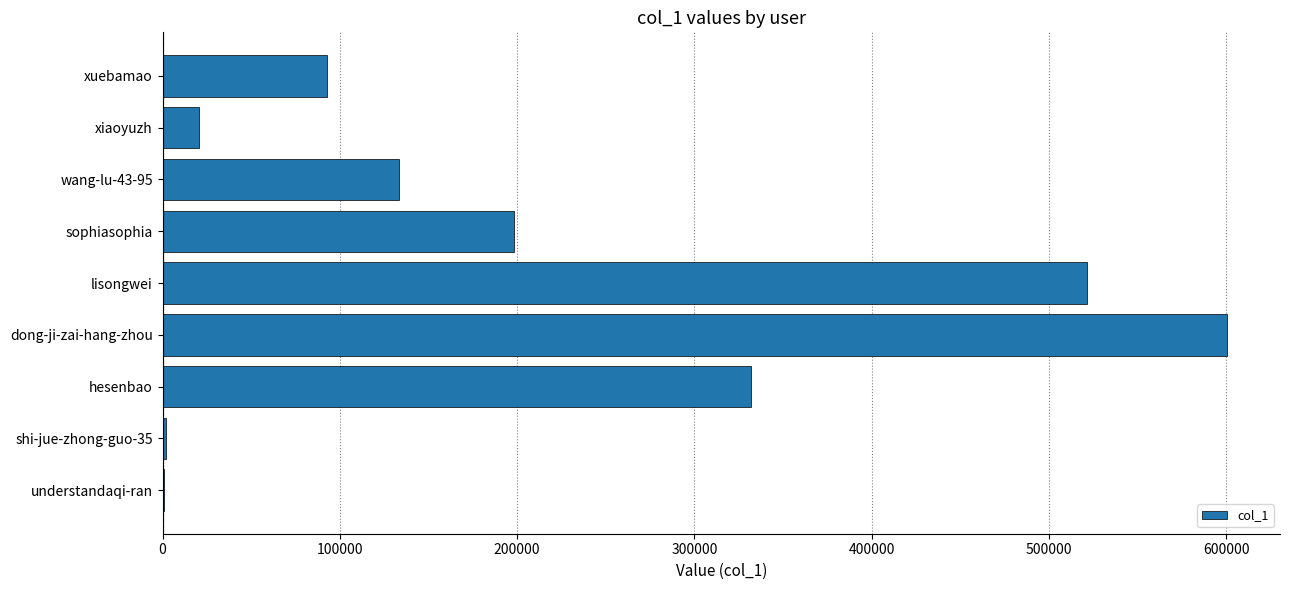

How many series are shown in this chart?

1